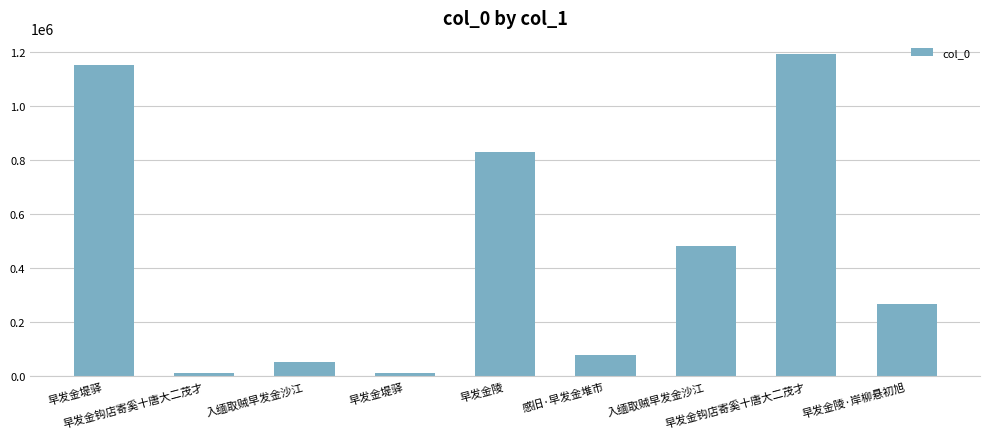

Does the chart contain any negative values?

No